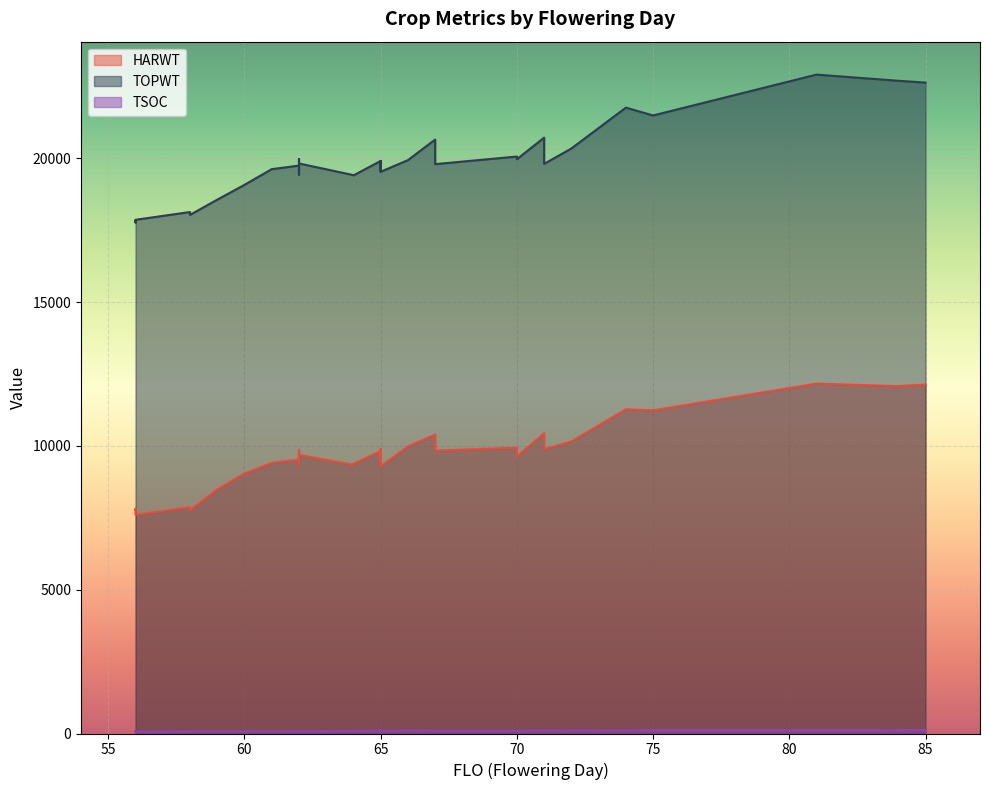

At how many categories does at least one series exceed 1207?

40